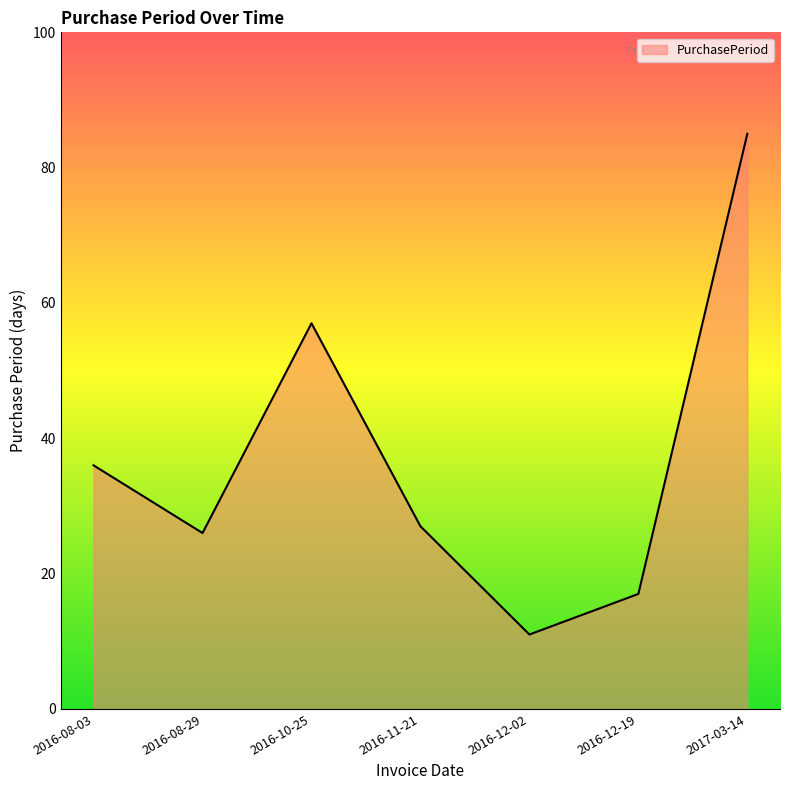

Which has a higher value, 2016-12-02 or 2016-11-21?

2016-11-21